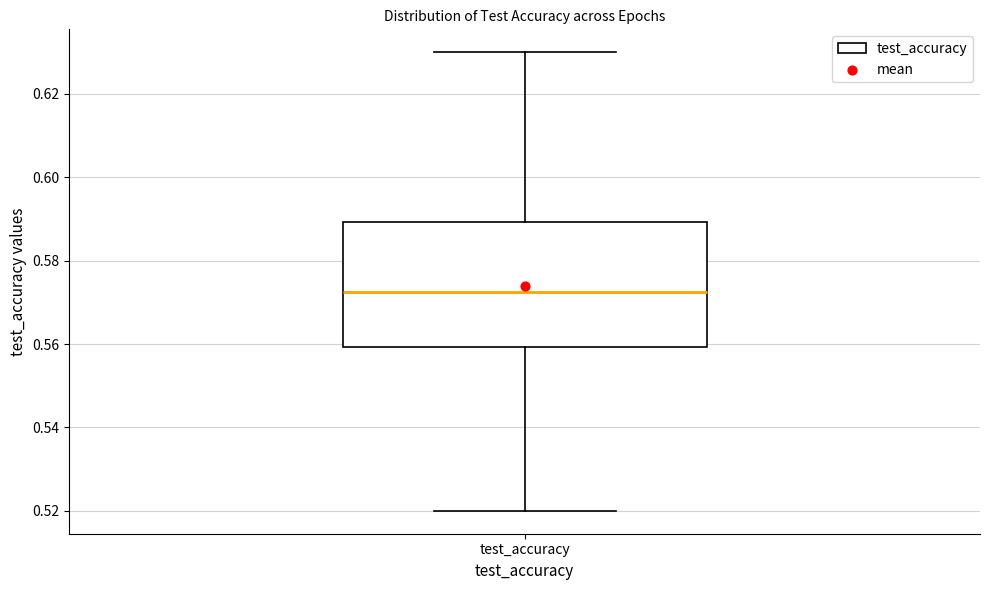

Where does the upper whisker of the box for test_accuracy end on the y-axis? The values are not printed on the chart, so give them approximately, as read against the axis.

0.630